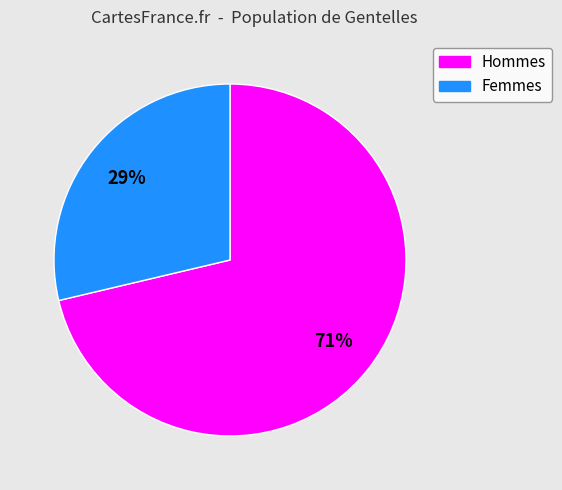

To the nearest percent, what is the average slice percentage?

50%